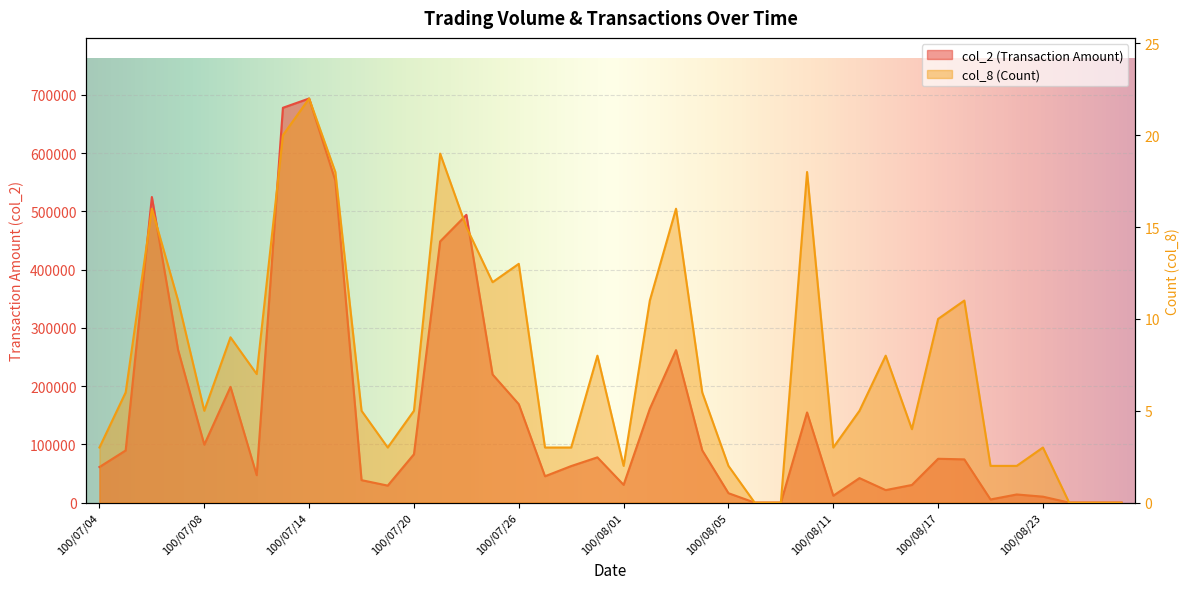

True or false: col_2 and col_8 cross at least once.

False